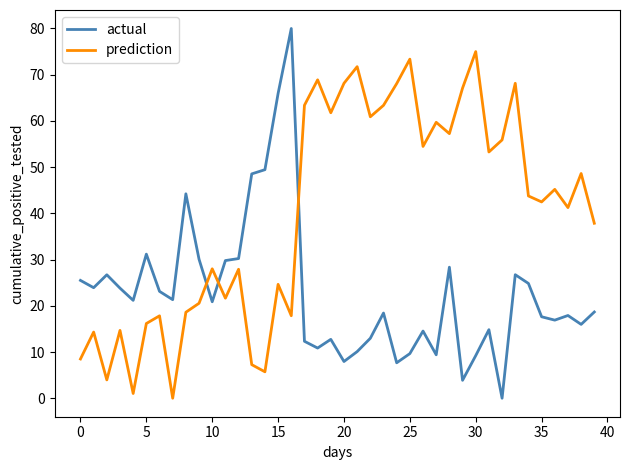

After their last crossing, which series has the higher values: prediction or actual?

prediction